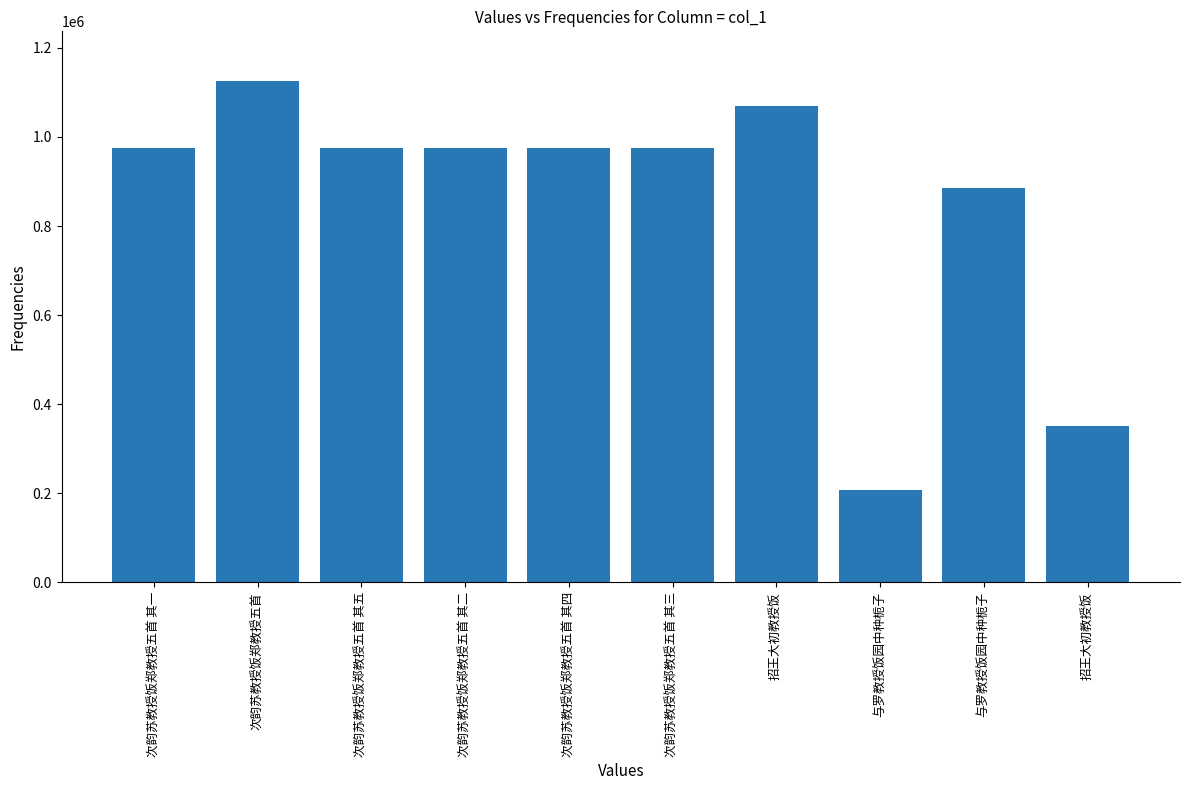

Where is the data nearest to the value 666480?

与罗教授饭园中种栀子